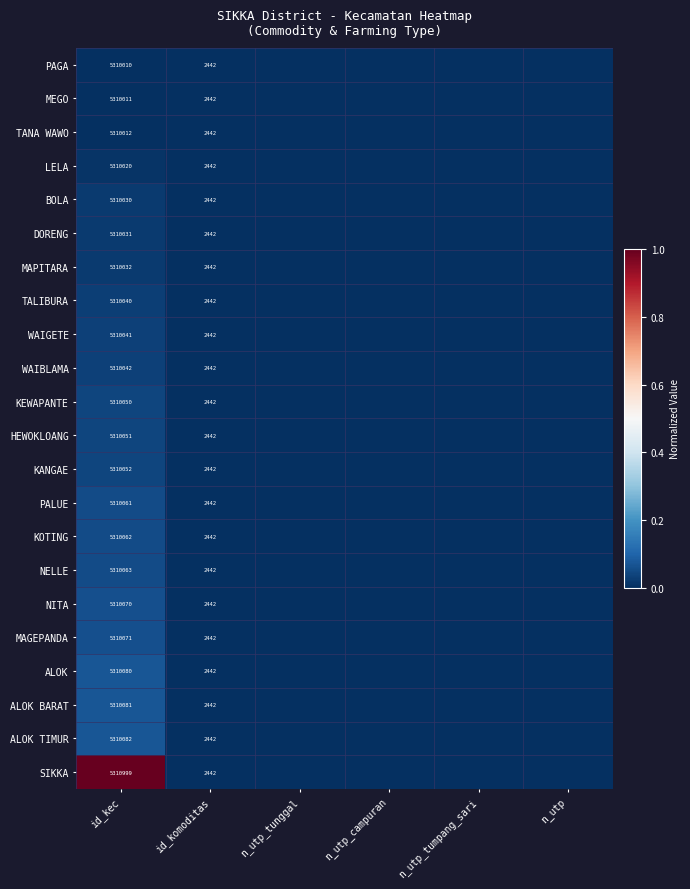

The PAGA series shows 3316 at id_komoditas. True or false?

False